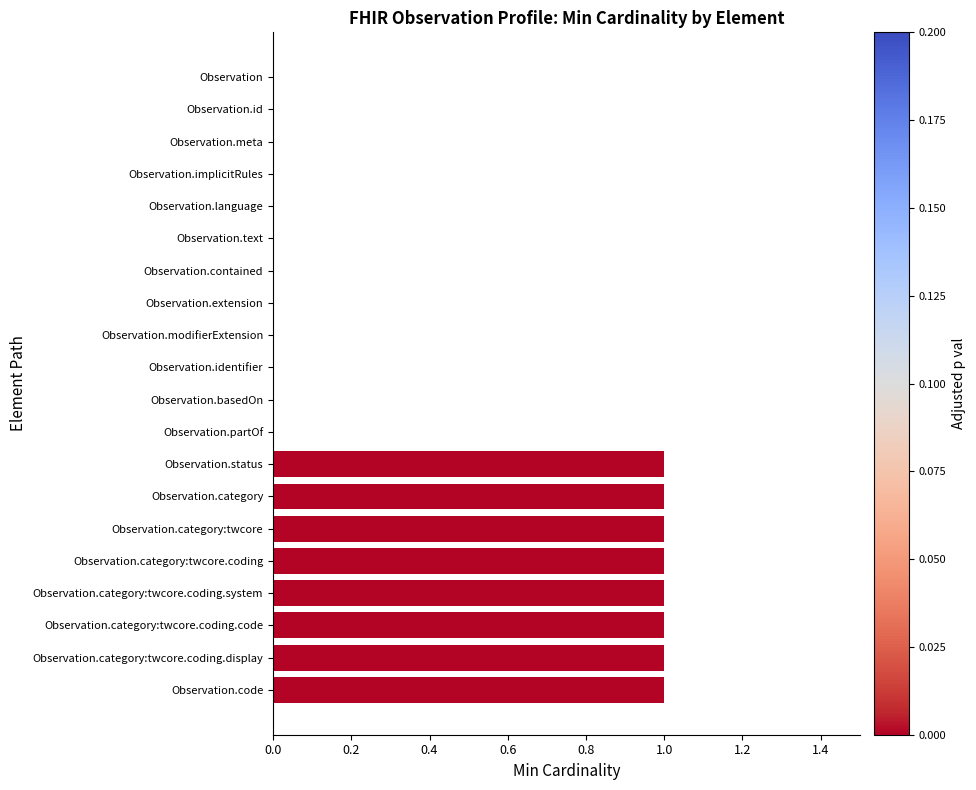

Count the number of data series in this chart.

1